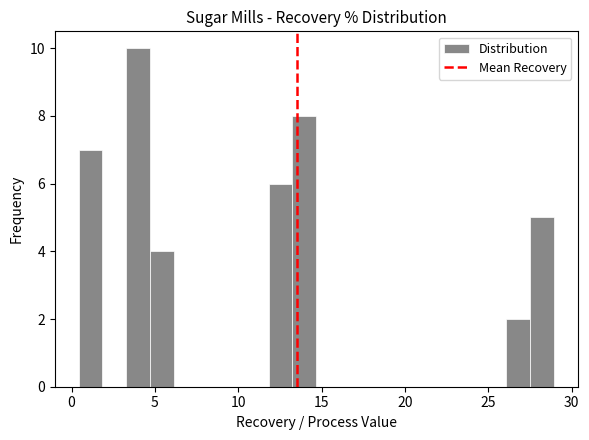

Around what value on the x-axis is the tallest bar? Give the approximate position of its centre, as read against the axis.

4.0